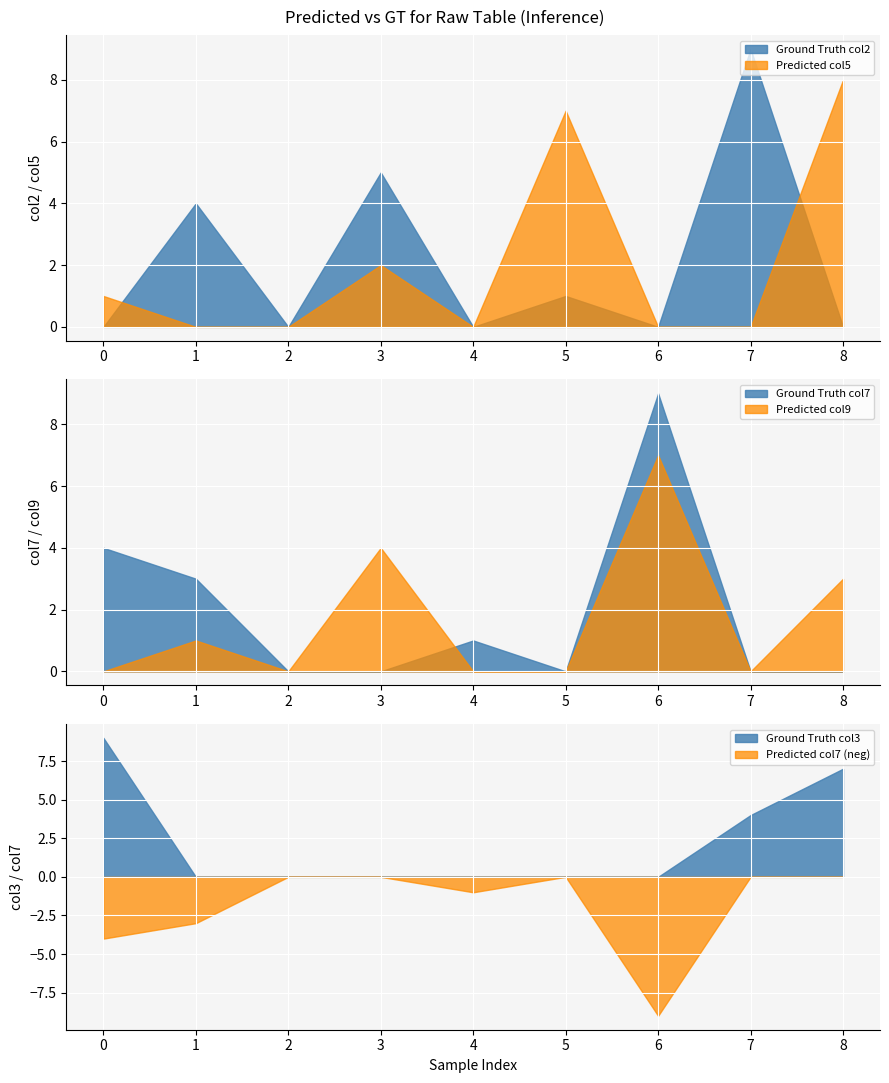

After their last crossing, which series has the higher values: col9 or col2?

col9